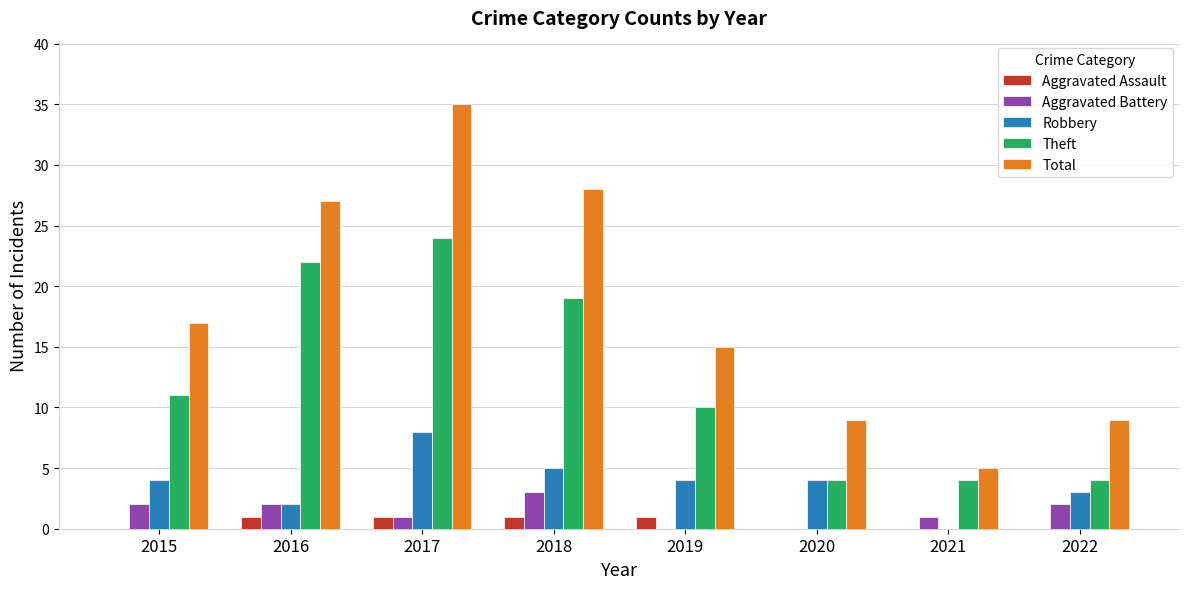

Reading left to right, transcribe all the data shown in this chart.

Aggravated Assault: 2015=0	2016=1	2017=1	2018=1	2019=1	2020=0	2021=0	2022=0
Aggravated Battery: 2015=2	2016=2	2017=1	2018=3	2019=0	2020=0	2021=1	2022=2
Robbery: 2015=4	2016=2	2017=8	2018=5	2019=4	2020=4	2021=0	2022=3
Theft: 2015=11	2016=22	2017=24	2018=19	2019=10	2020=4	2021=4	2022=4
Total: 2015=17	2016=27	2017=35	2018=28	2019=15	2020=9	2021=5	2022=9